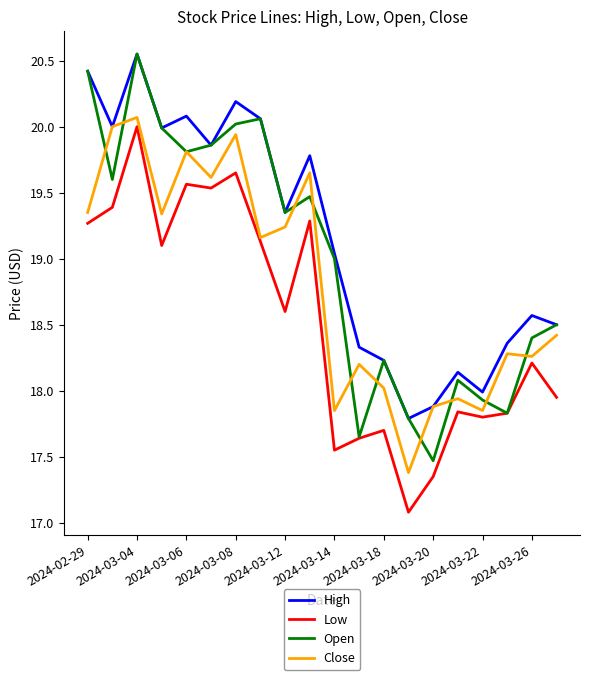

List the series in order of their overall mean, lowest first.

Low, Close, Open, High